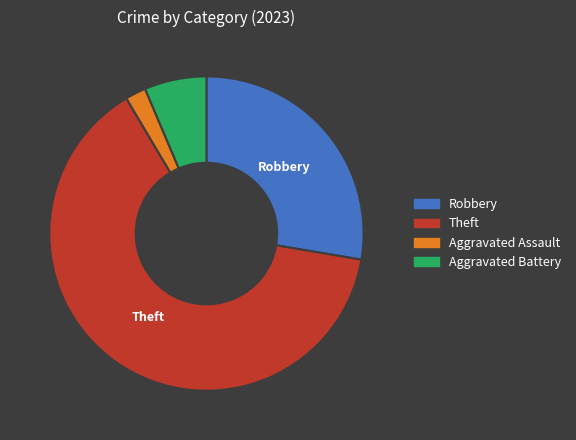

True or false: Aggravated Battery accounts for 6% of the total.

True